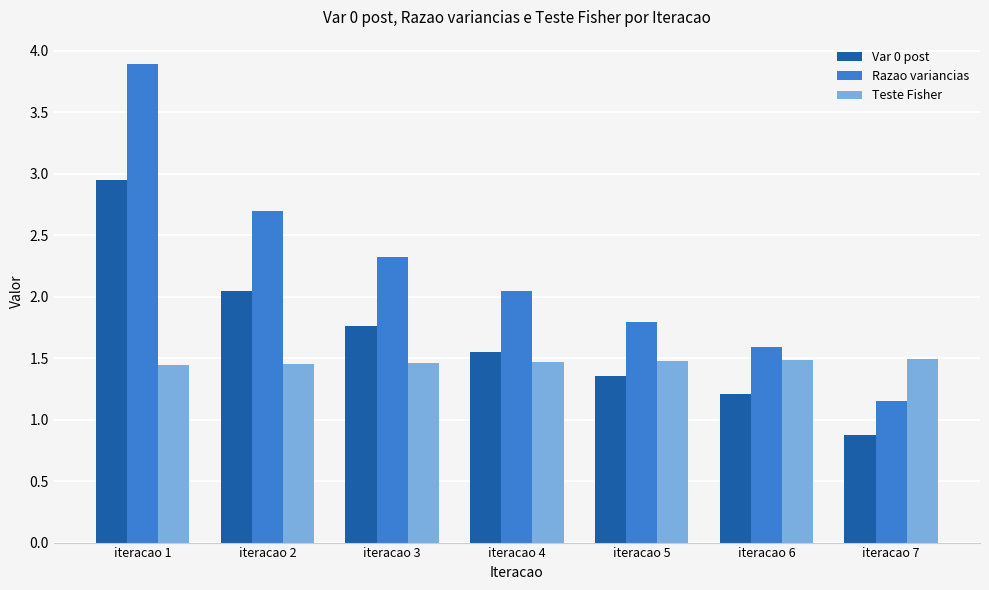

How many values in the Var 0 post series are below 1?

1